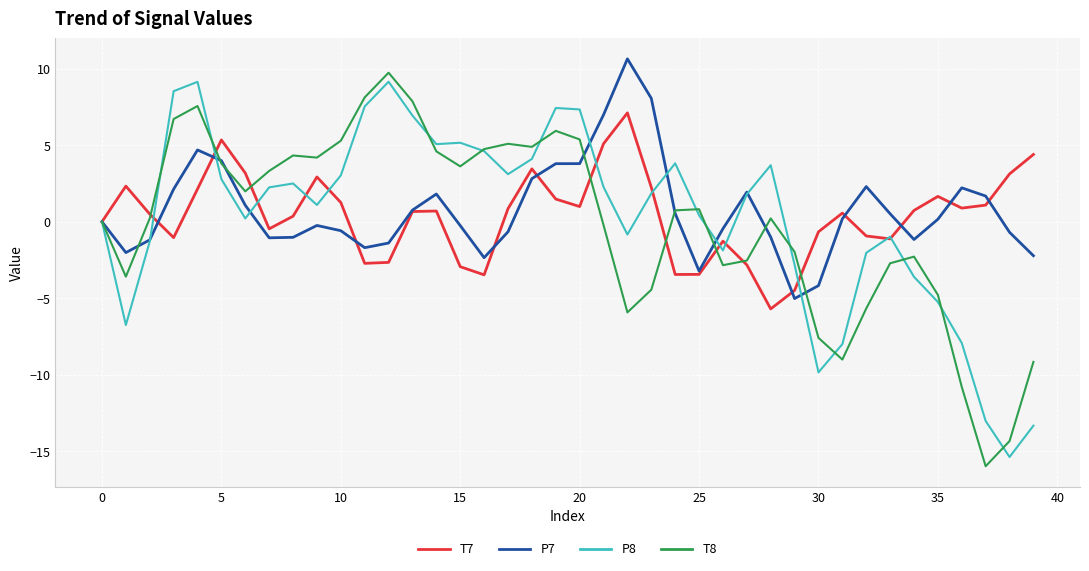

Which series has the largest total across all categories?

P7